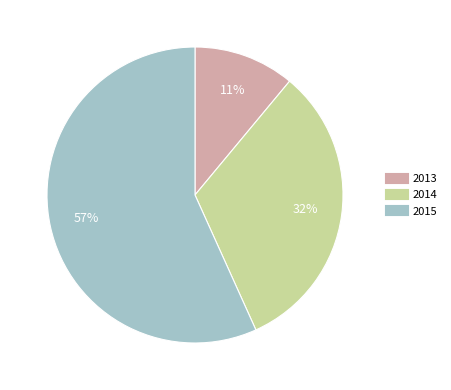

Count the number of slices in the pie.

3